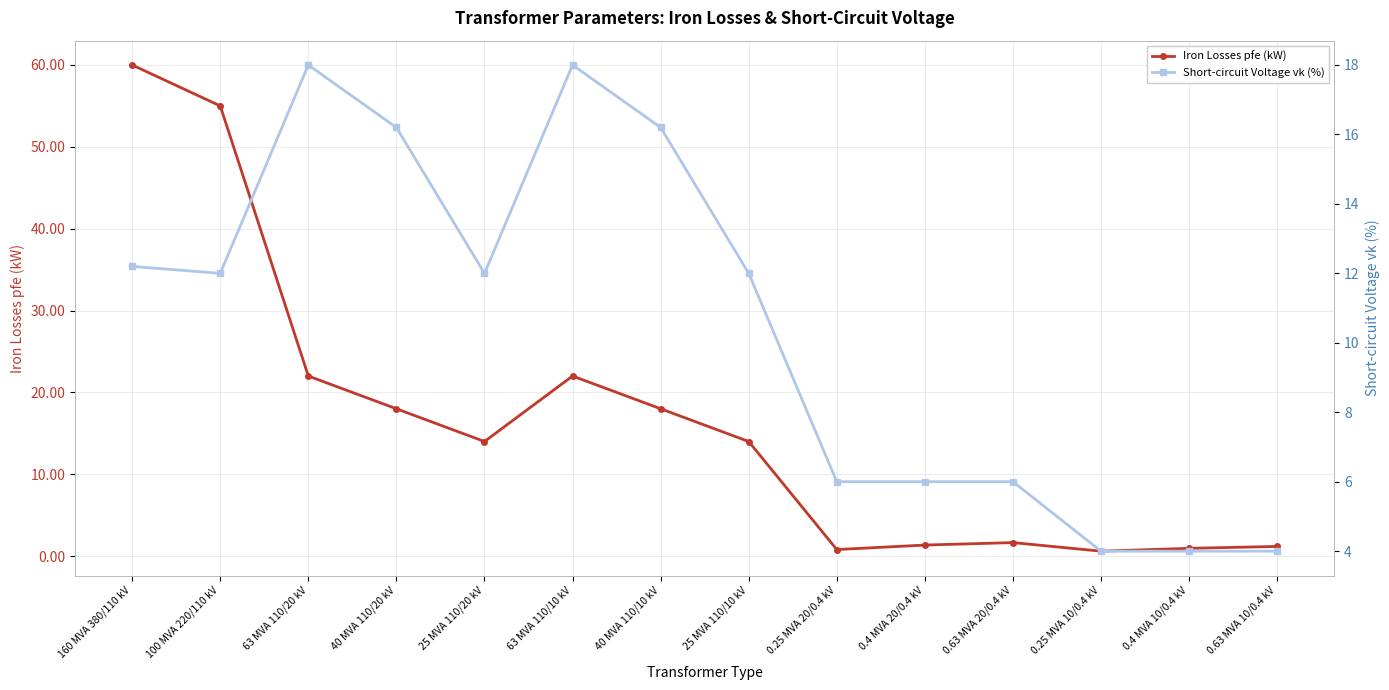

Where does the Iron Losses pfe (kW) series first go above 14?

160 MVA 380/110 kV